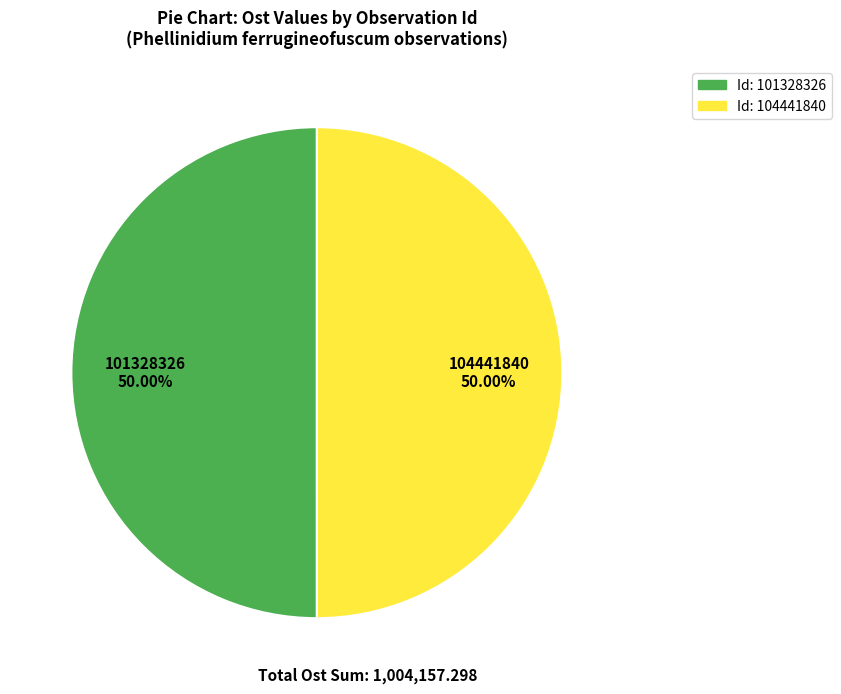

Approximately how many times larger is the value at 101328326 compared to 104441840?

1.0